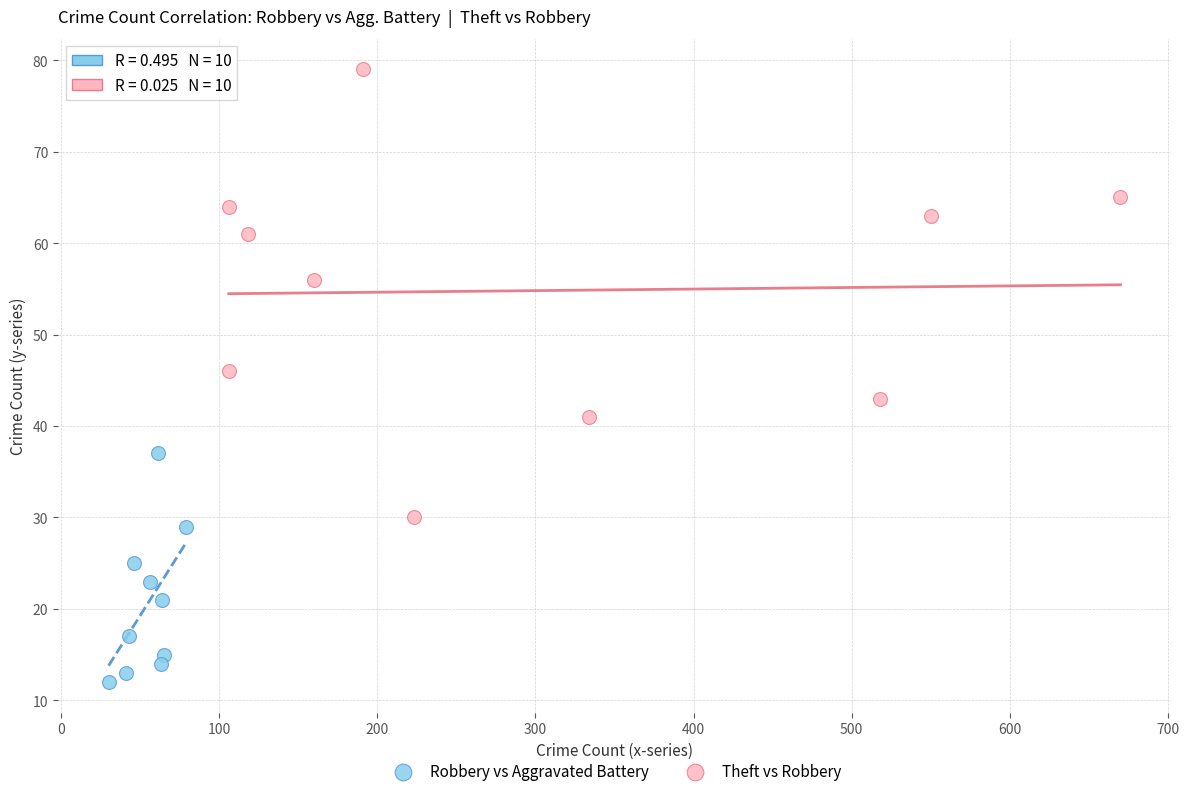

Which series contains the highest Y value?

Theft vs Robbery